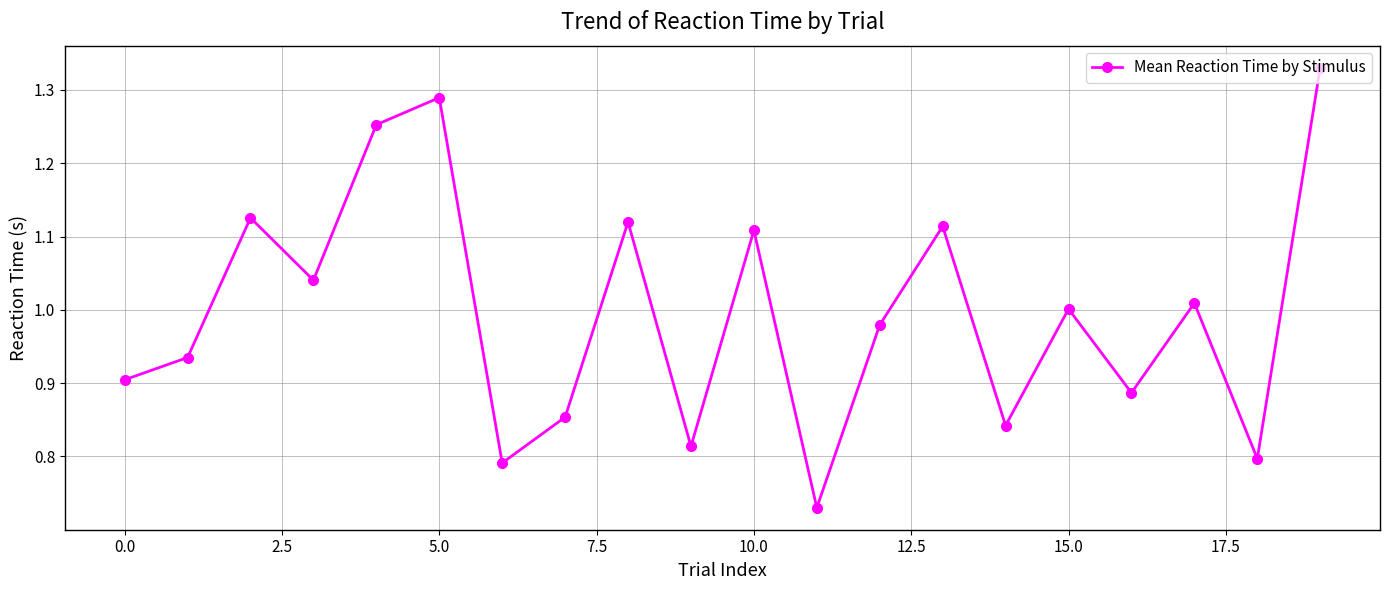

Does the chart display data point markers on the line(s)?

Yes